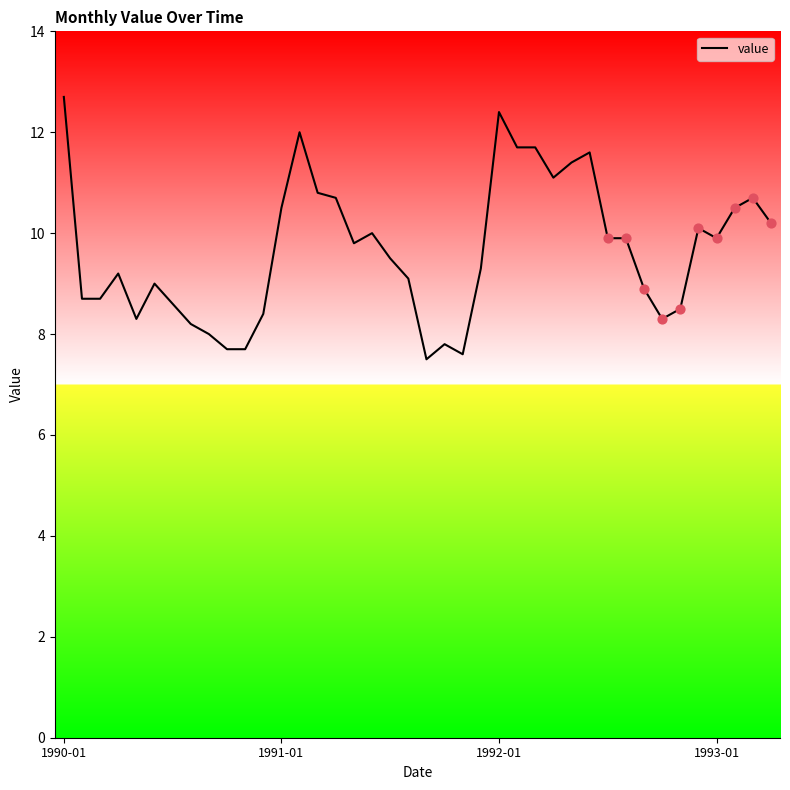

What is the difference between the maximum and minimum values?

5.2